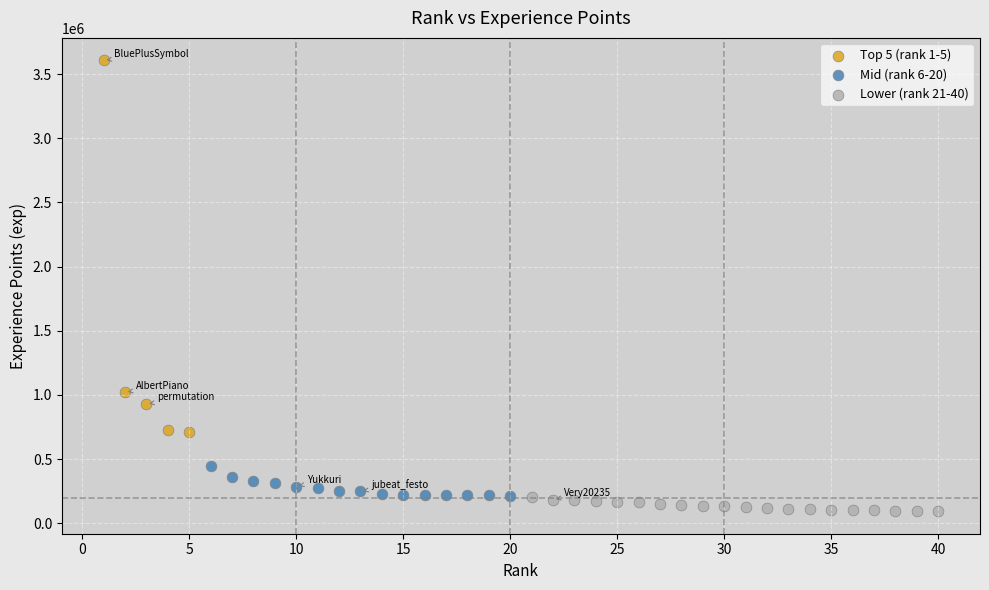

Which series has the widest spread of Y values?

Top 5 (rank 1-5)